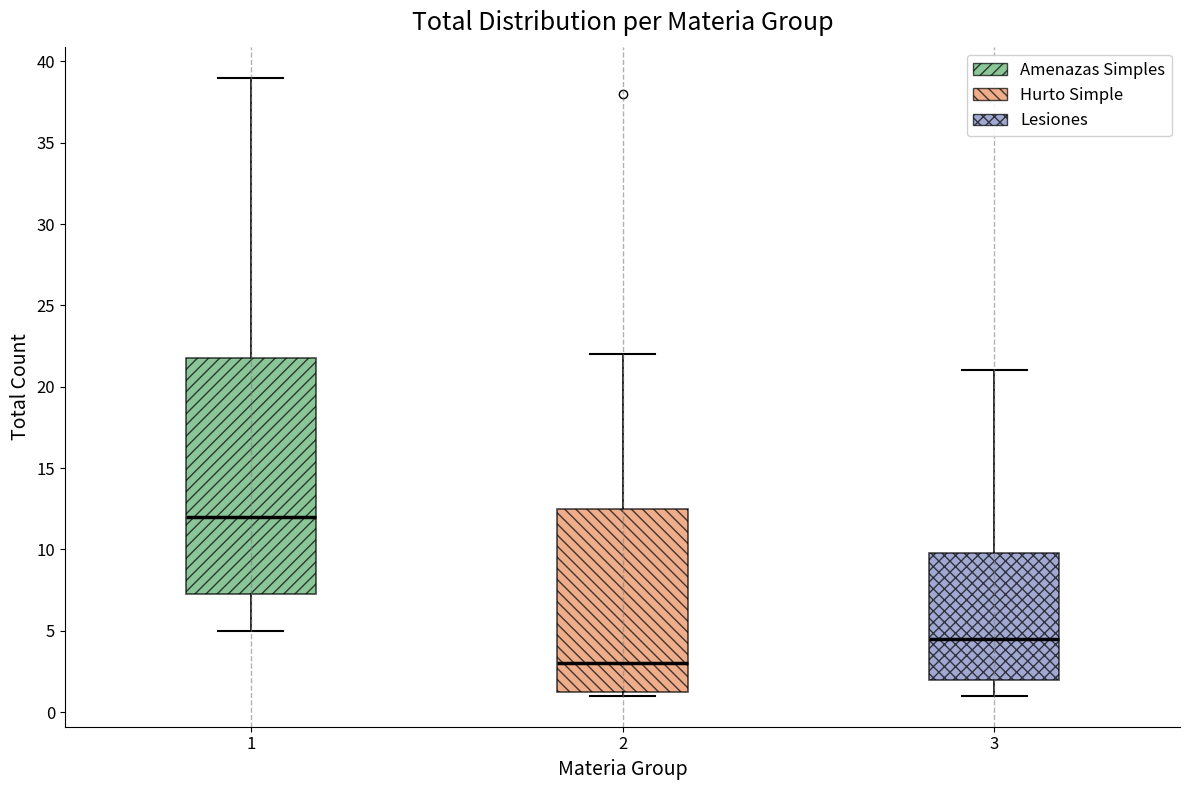

Reading left to right, transcribe this box plot: for each box, give where its median line is, the range the box spans, and where its two whiskers end, as read against the y-axis. The values are not printed on the chart, so give them approximately, as read against the axis.

1: median 12.0, box 7.5 to 22.0, whiskers 5.0 to 39.0
2: median 3.0, box 1.5 to 12.5, whiskers 1.0 to 22.0
3: median 4.5, box 2.0 to 10.0, whiskers 1.0 to 21.0